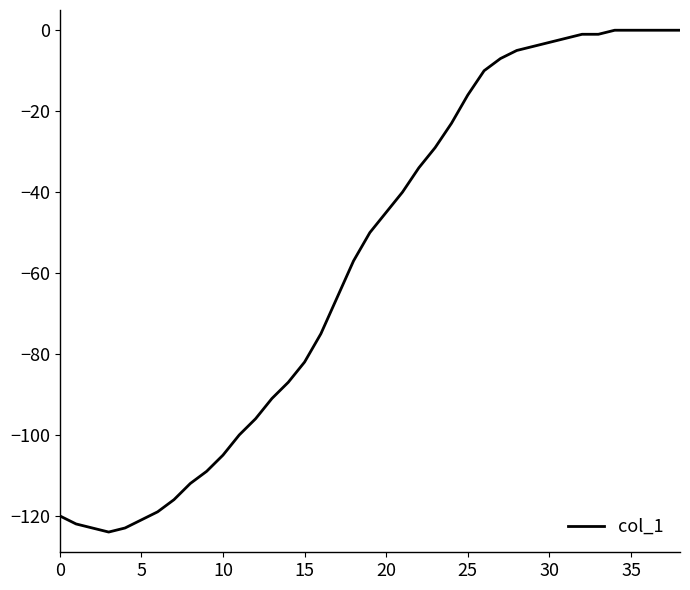

What is the smallest value displayed?

-124